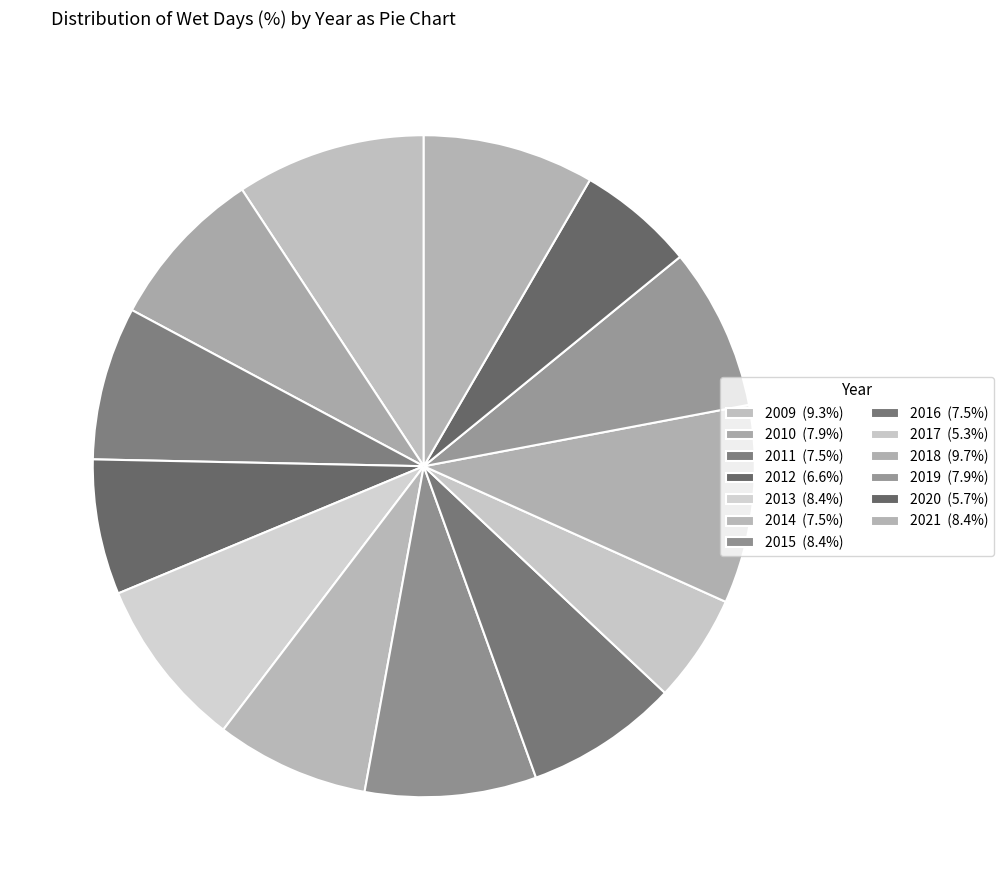

How many segments does this pie chart have?

13